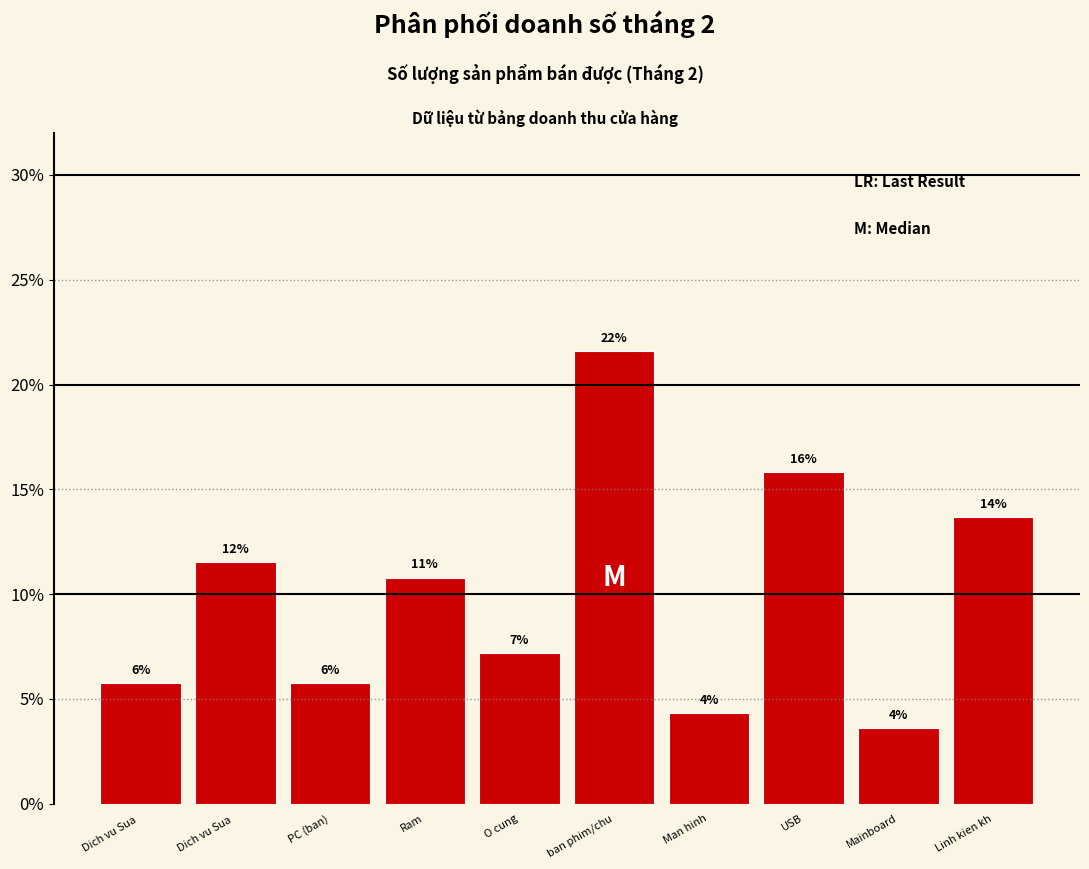

Does the chart contain any negative values?

No